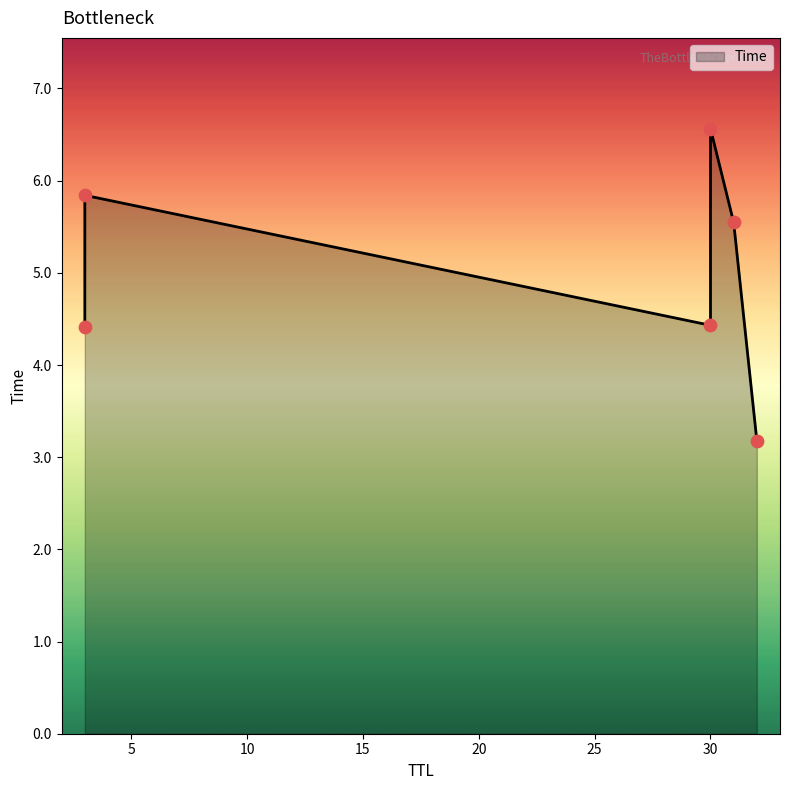

What is the change in value from 32 to 30?

+1.3